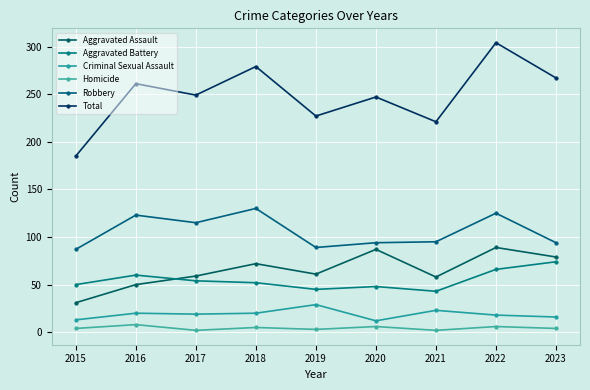

The Aggravated Assault series shows 15 at 2015. True or false?

False